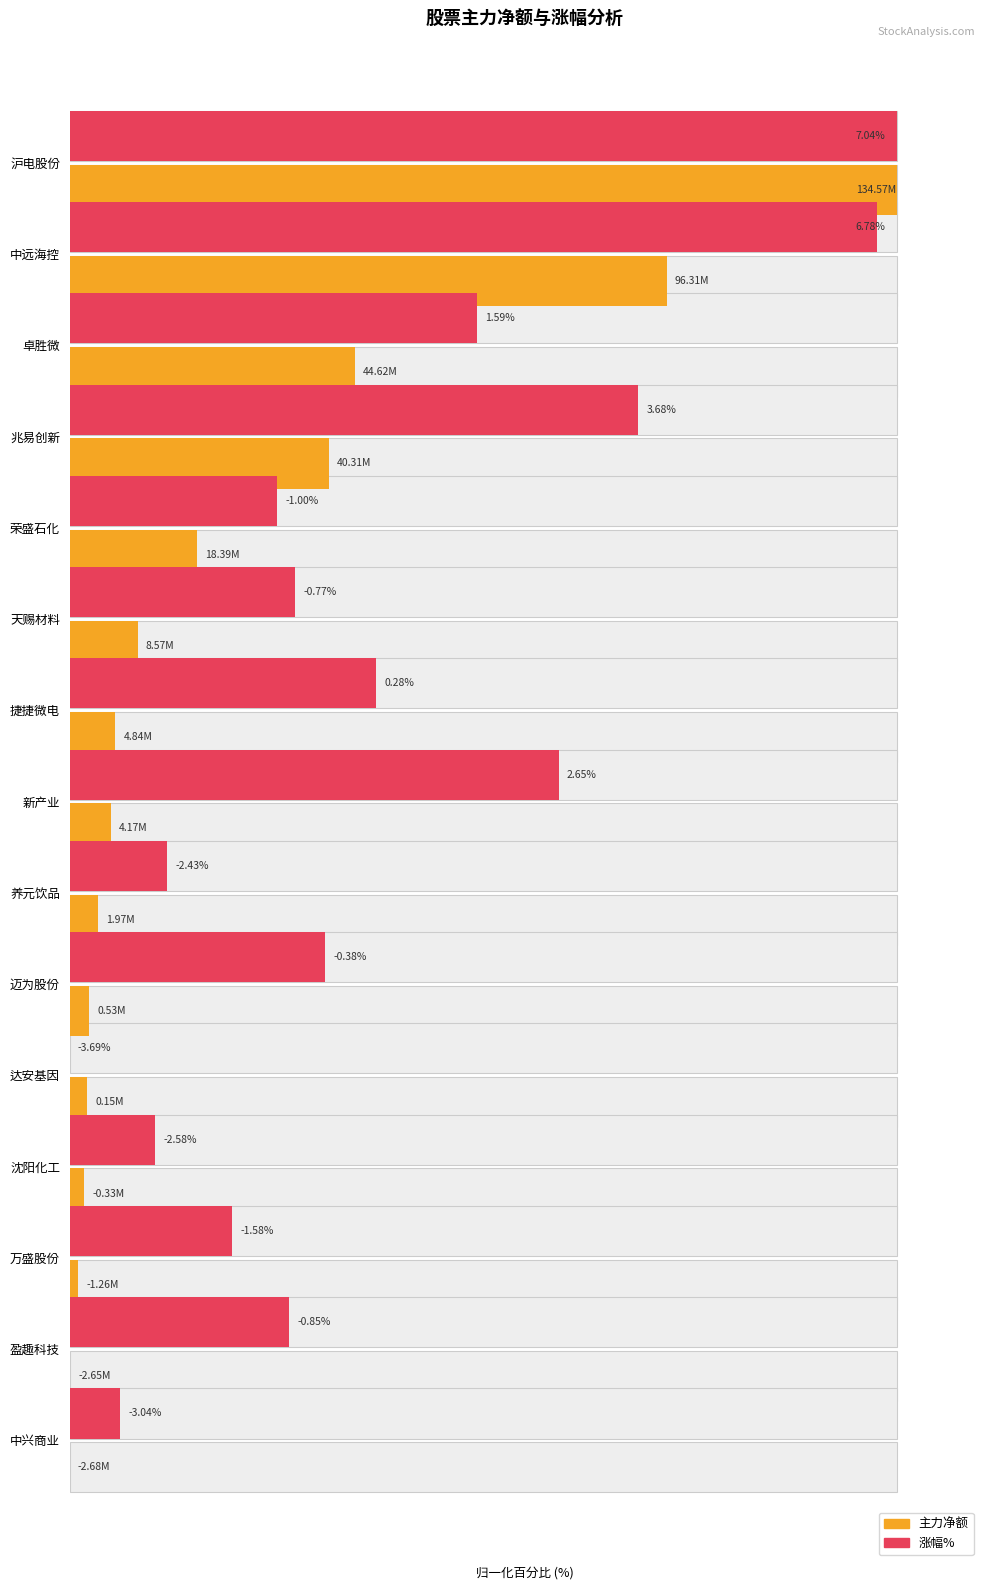

The value of 主力净额 at 中远海控 is 42.6. True or false?

False